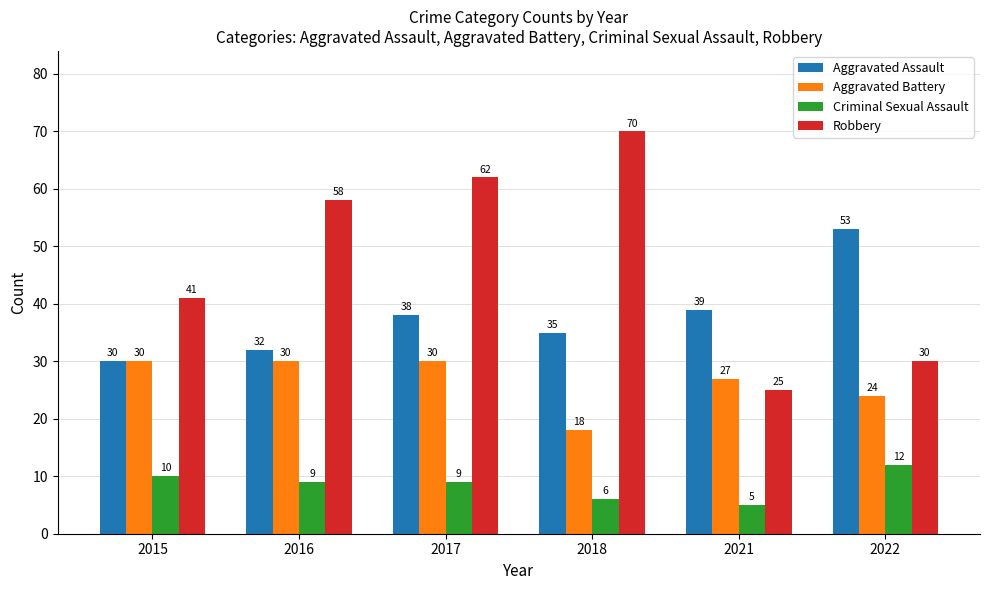

What is the sum of all Criminal Sexual Assault values?

51